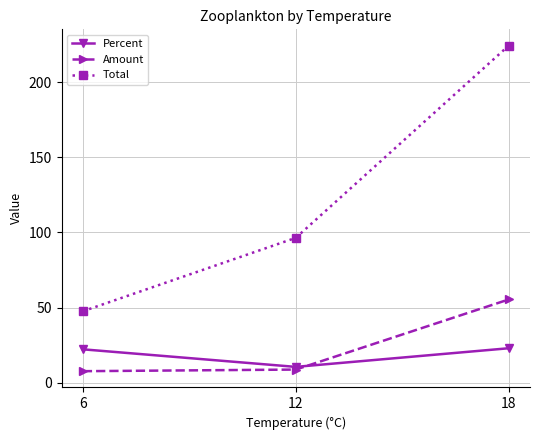

What is the difference between the Percent values at 12 and 18?

12.4